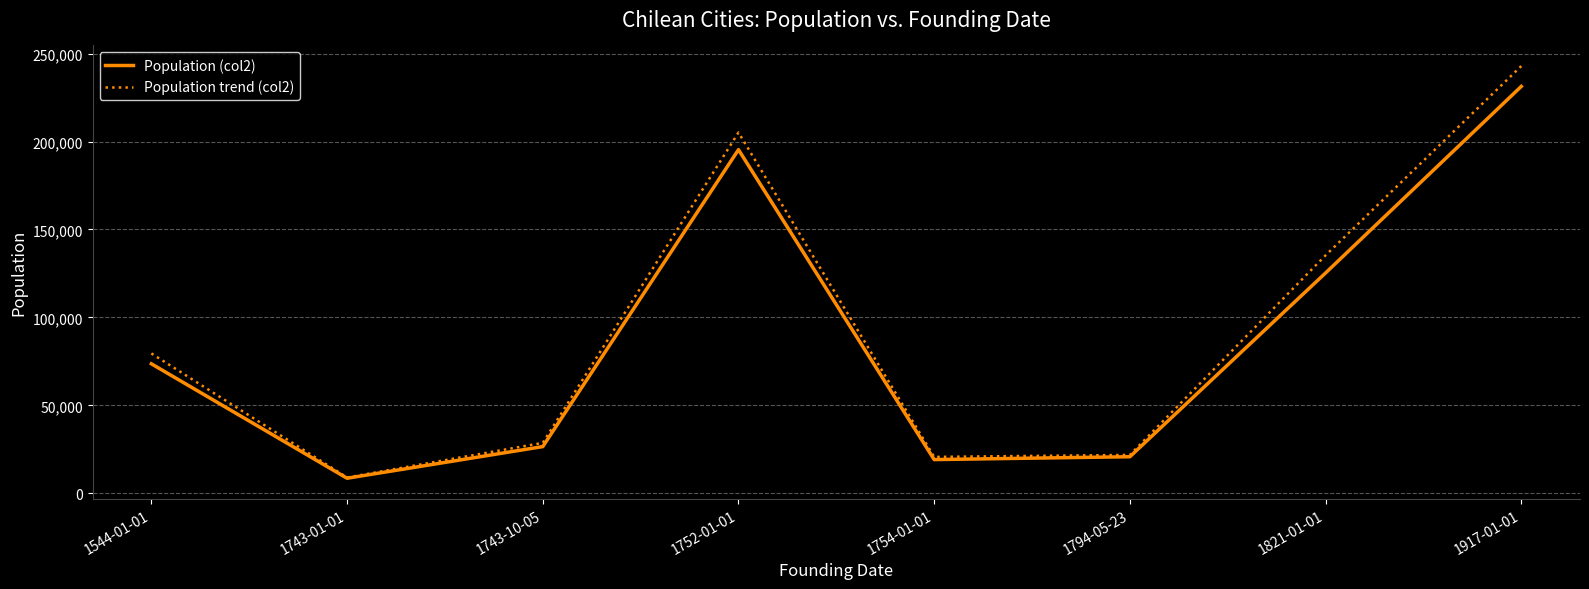

Which series has the largest total across all categories?

Population trend (col2)